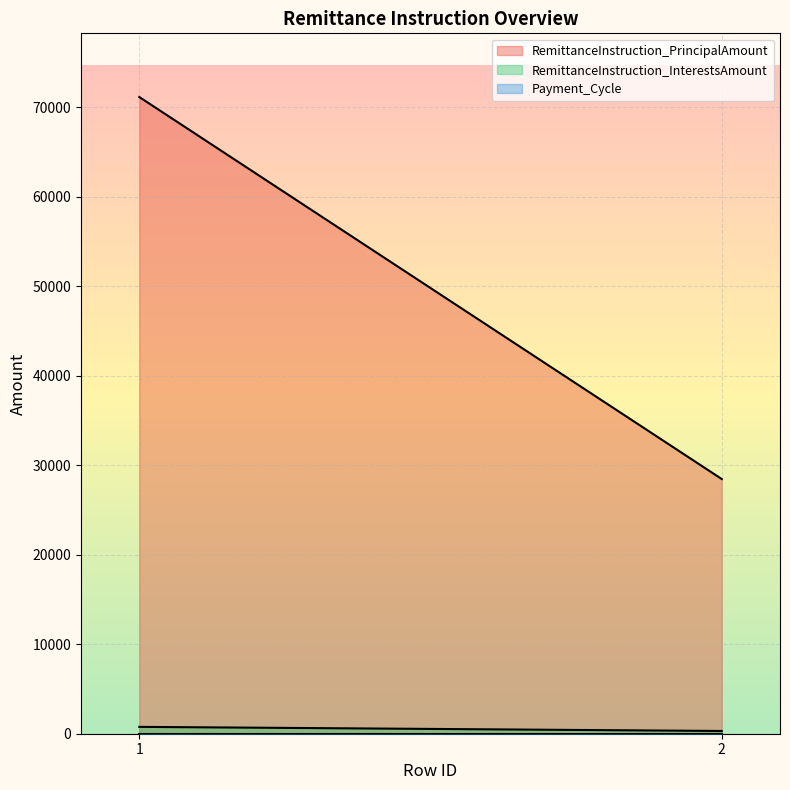

What is the difference between the maximum and minimum values in the RemittanceInstruction_PrincipalAmount series?

42685.2